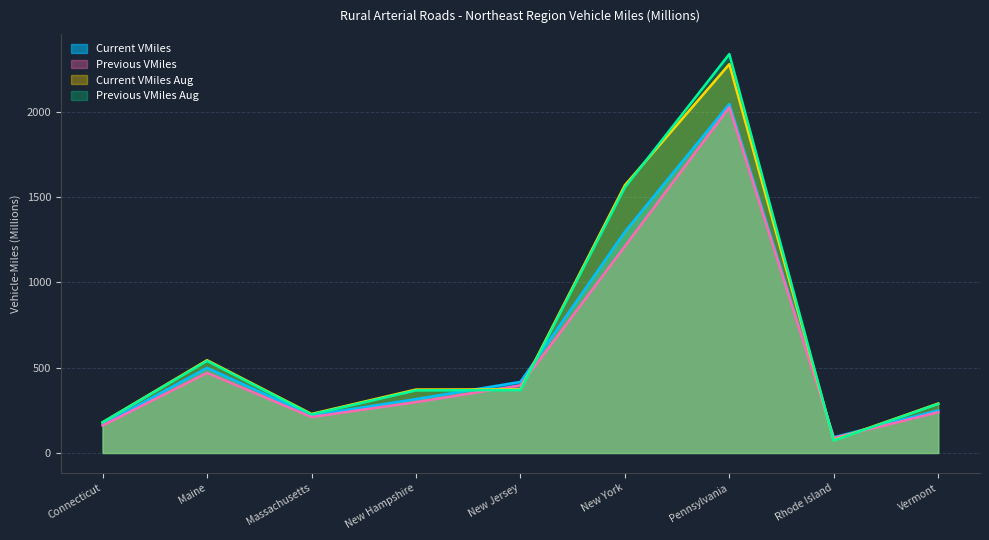

What is the value of the Previous VMiles Aug point at the 2nd from the left?

540